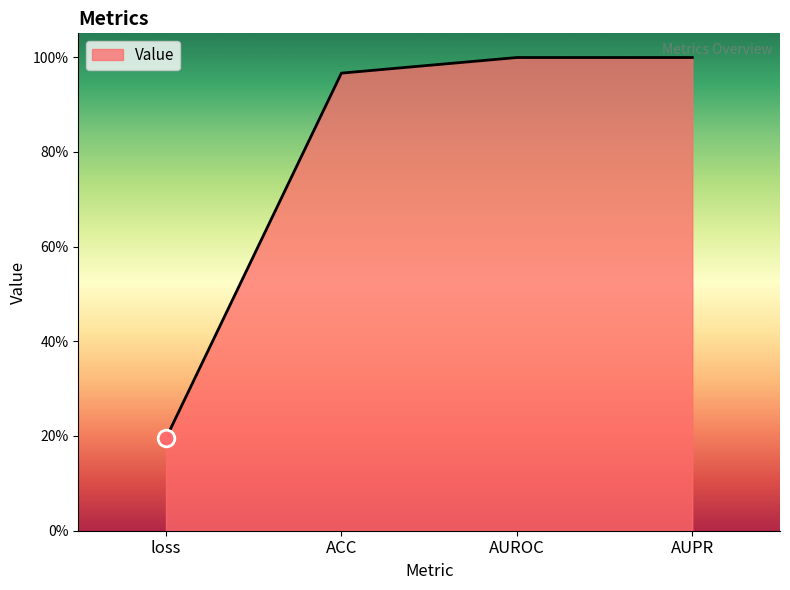

Does the chart have visible grid lines?

No